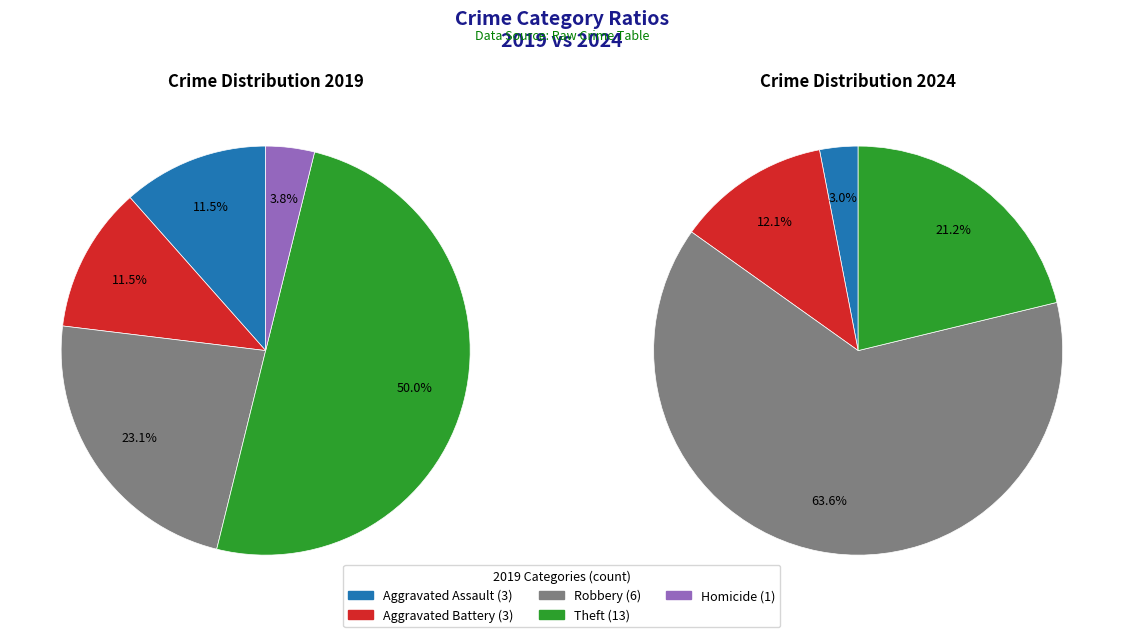

Count the number of slices in the pie.

5